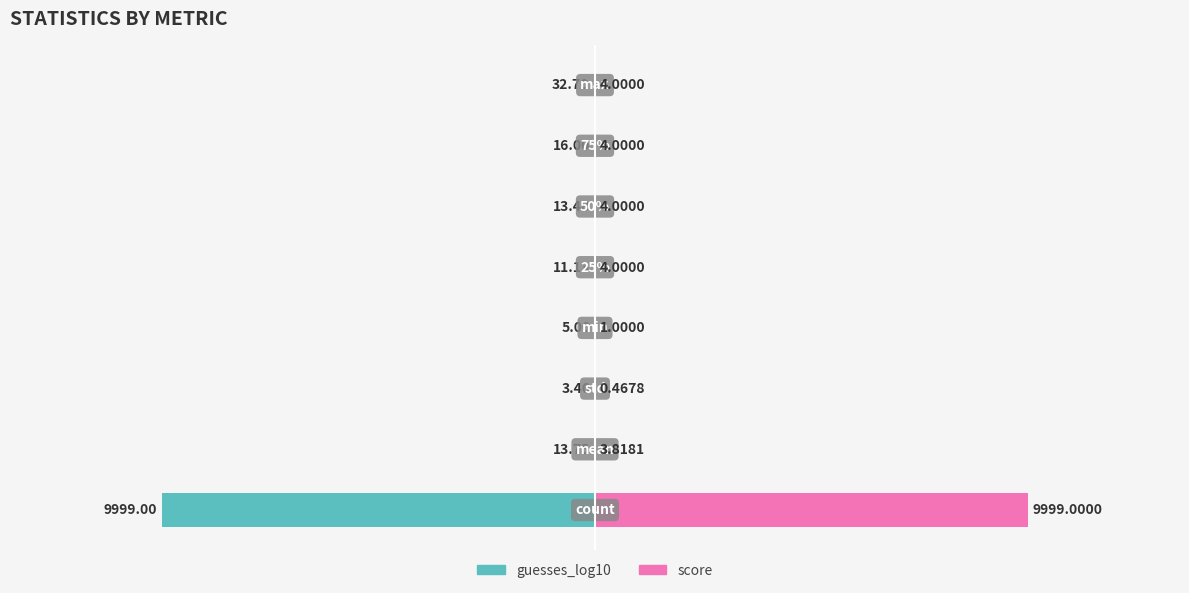

Rank the categories by score value from lowest to highest.

2, 3, 1, 4, 5, 6, 7, 0